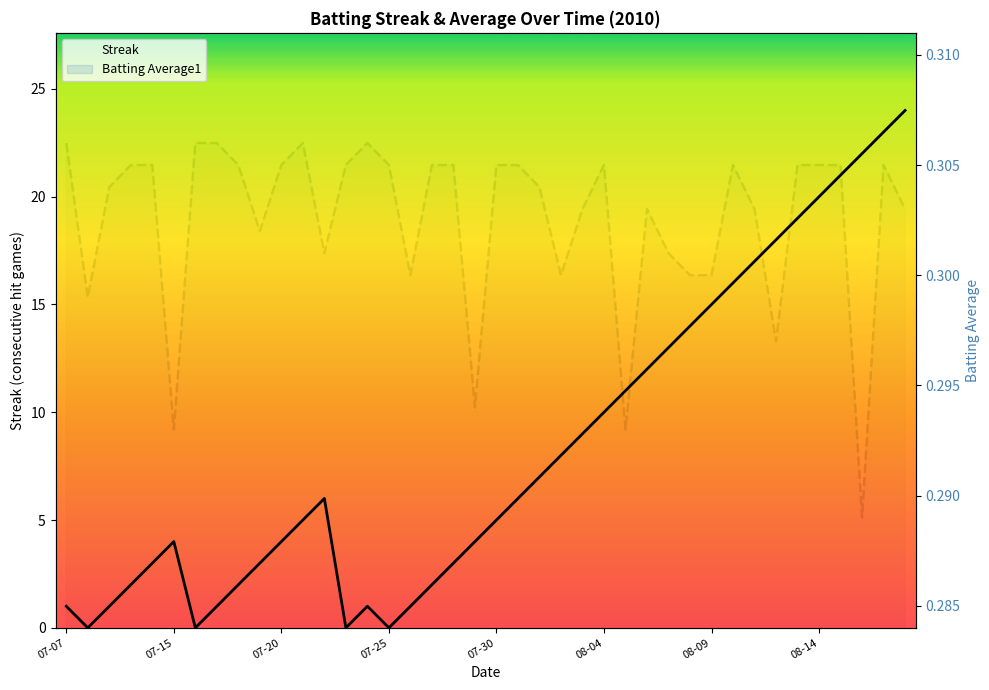

Rank the series by their average value, from lowest to highest.

Batting Average1, Streak